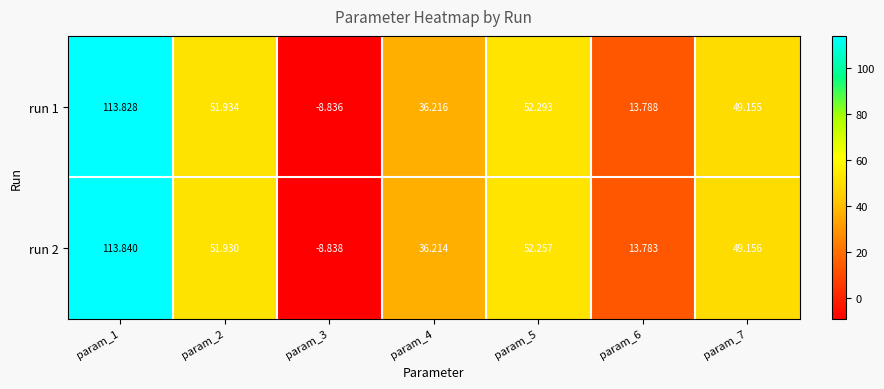

Is the value of run 1 at param_6 greater than the value of run 2 at param_3?

Yes